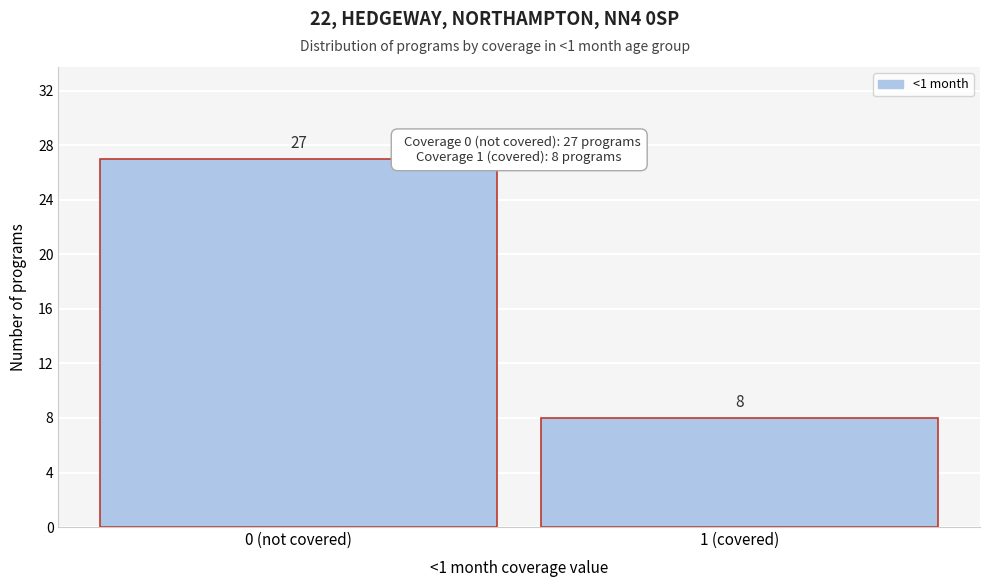

Reading left to right, extract all data points from this chart.

27	8